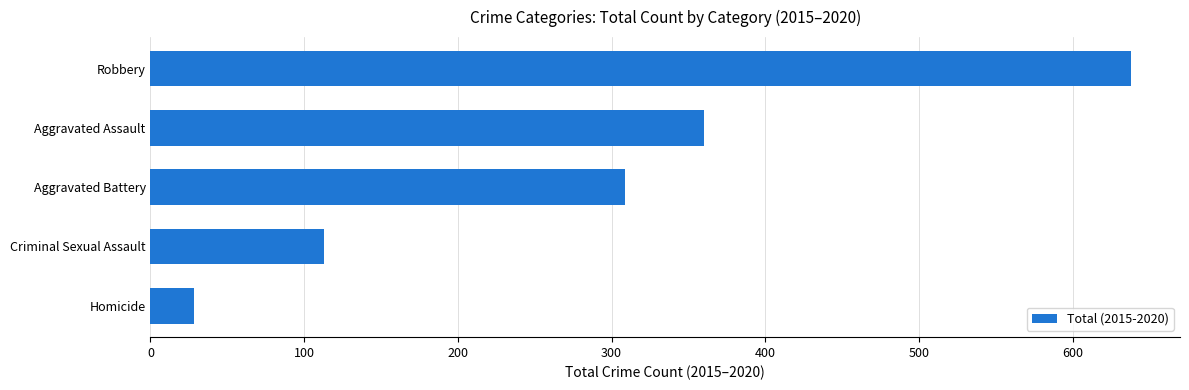

What is the minimum value shown in the chart?

28